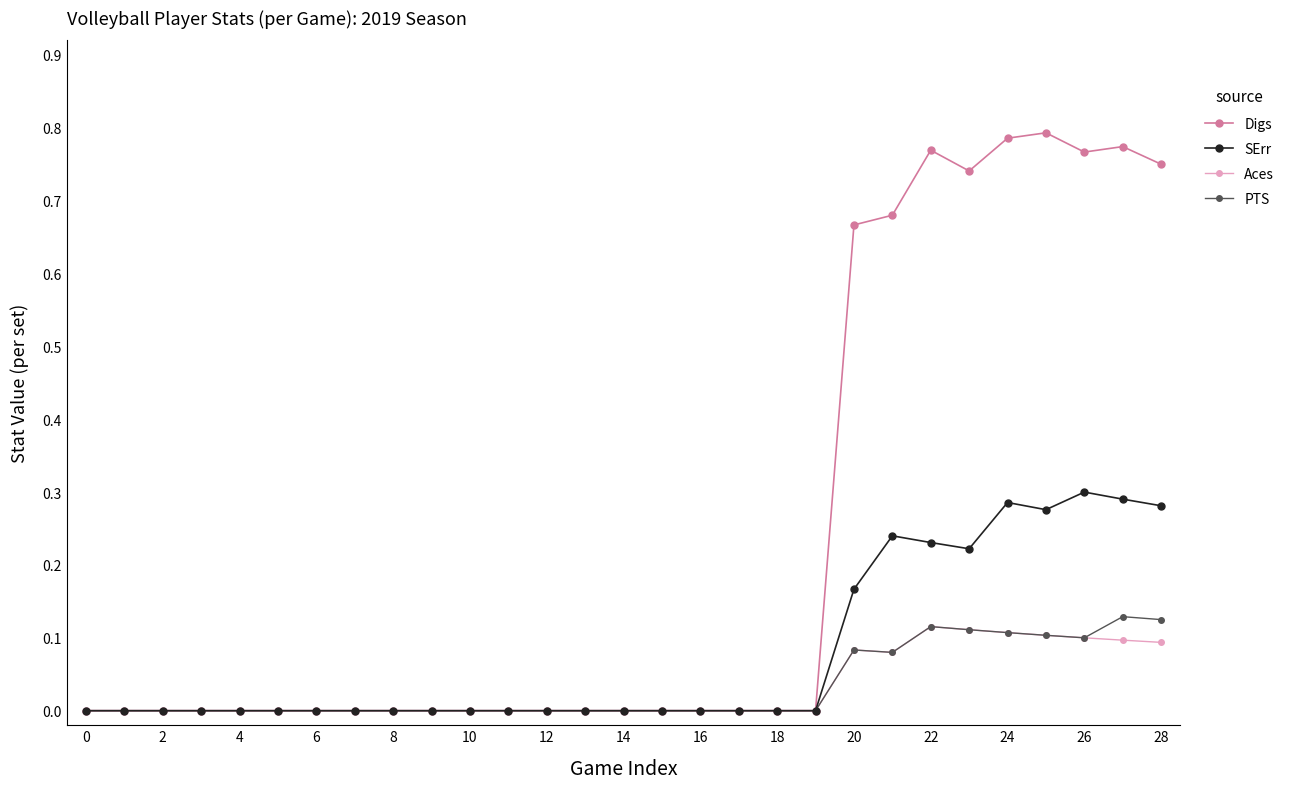

True or false: PTS has more than 0 interior local peaks.

True